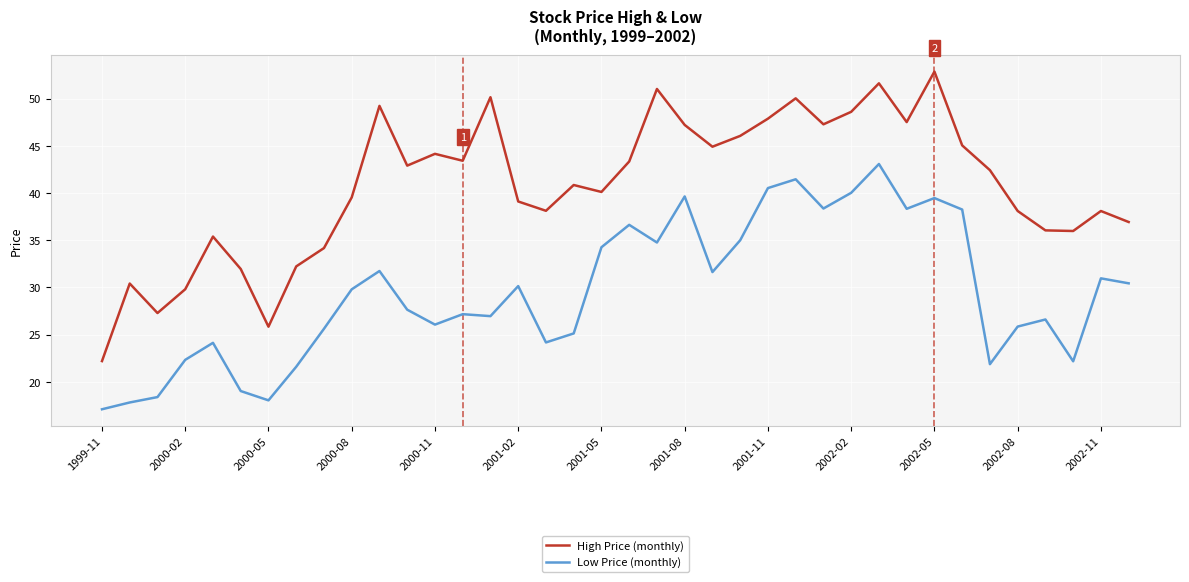

Rank the series by their average value, from highest to lowest.

High Price (monthly), Low Price (monthly)